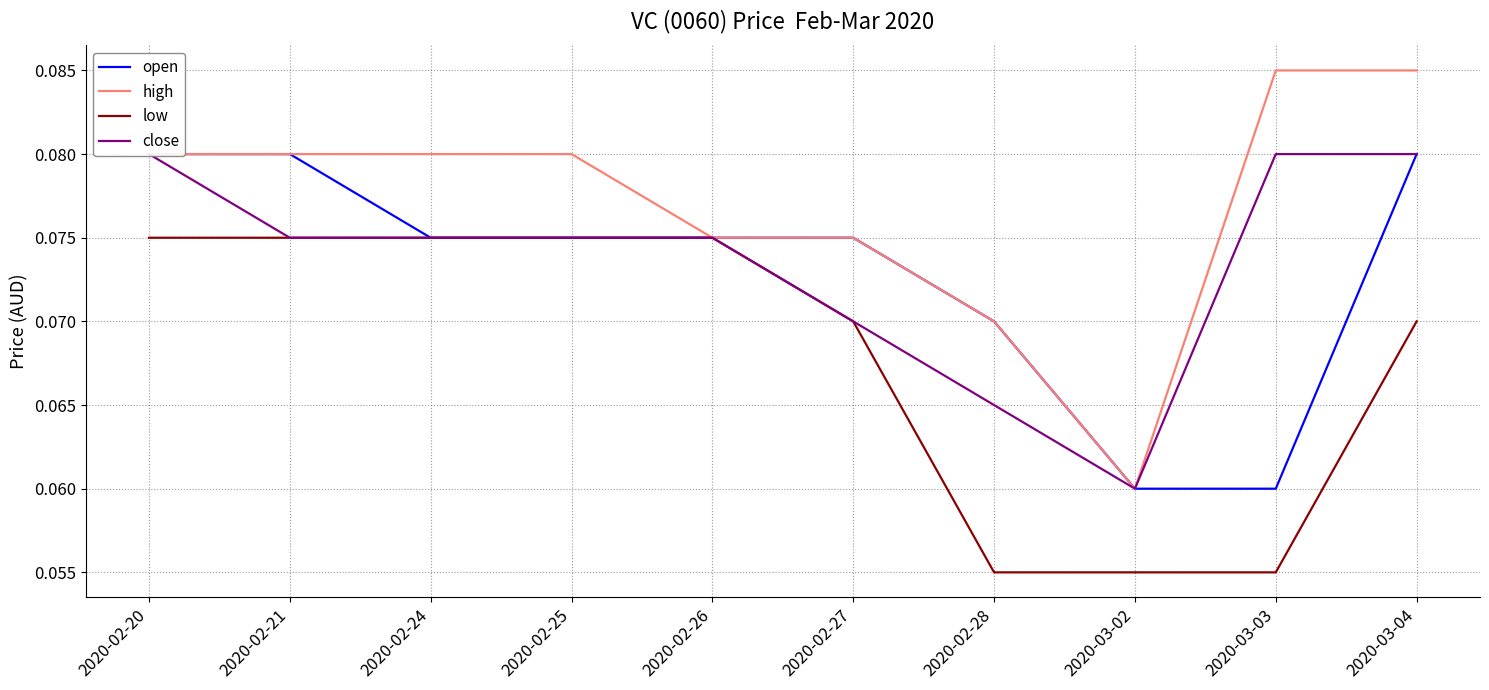

At 2020-02-21, list the series in order from largest to smallest.

open, high, low, close